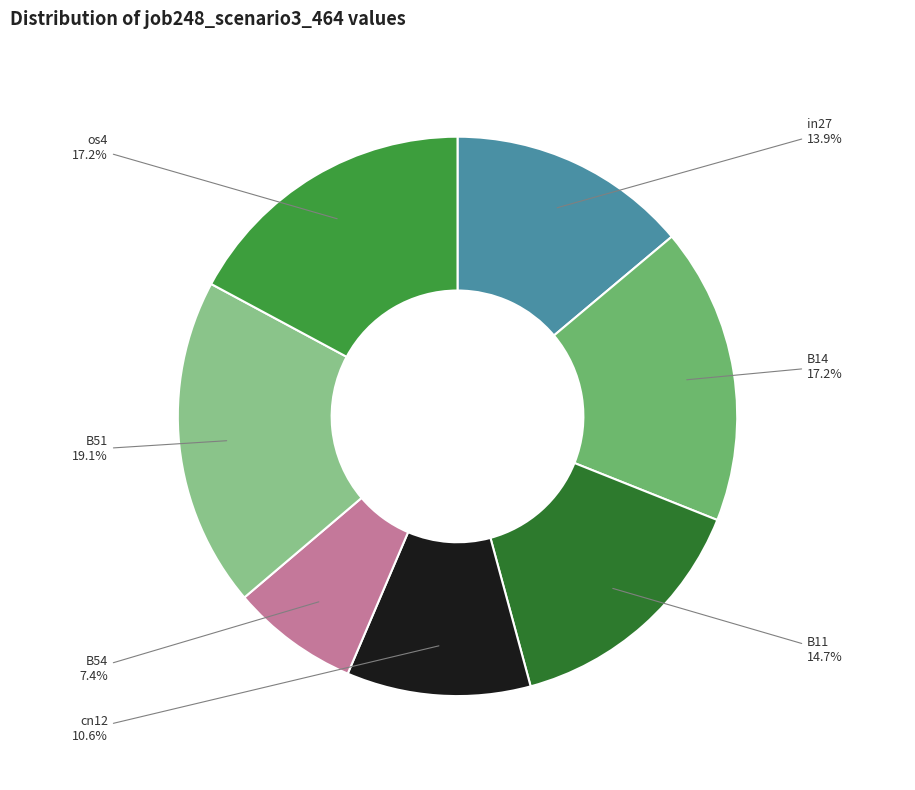

To the nearest percent, what percentage of the pie is B14?

17%